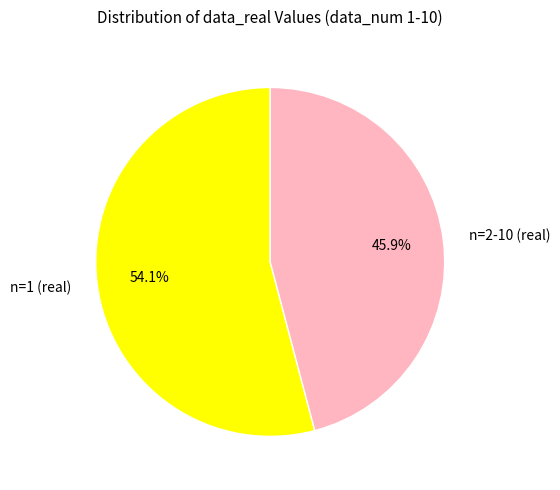

Combined, what portion of the pie is n=2-10 (real) and n=1 (real)?

100.0%